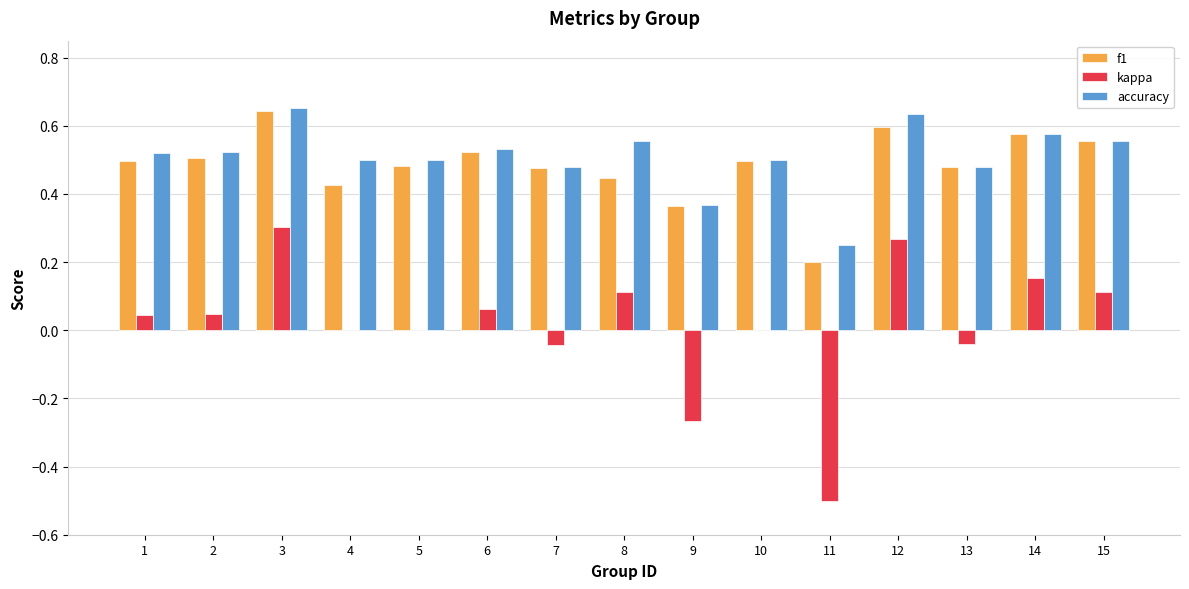

What is the sum of the f1 values at 15 and 14?

1.1